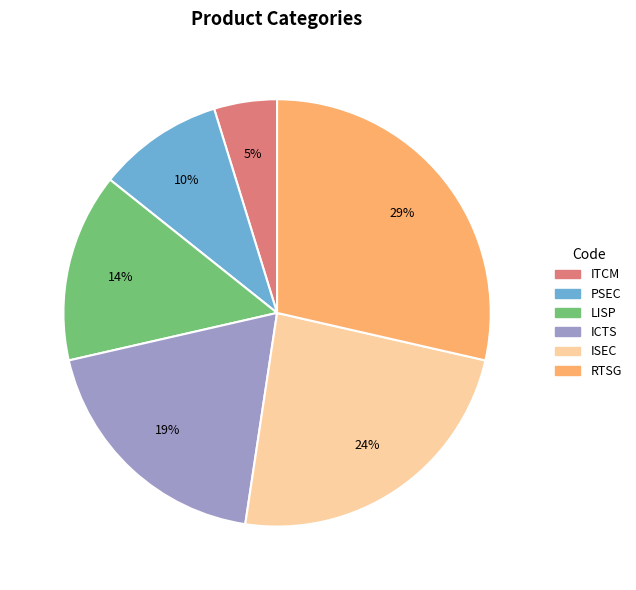

Which has a higher value, ICTS or RTSG?

RTSG